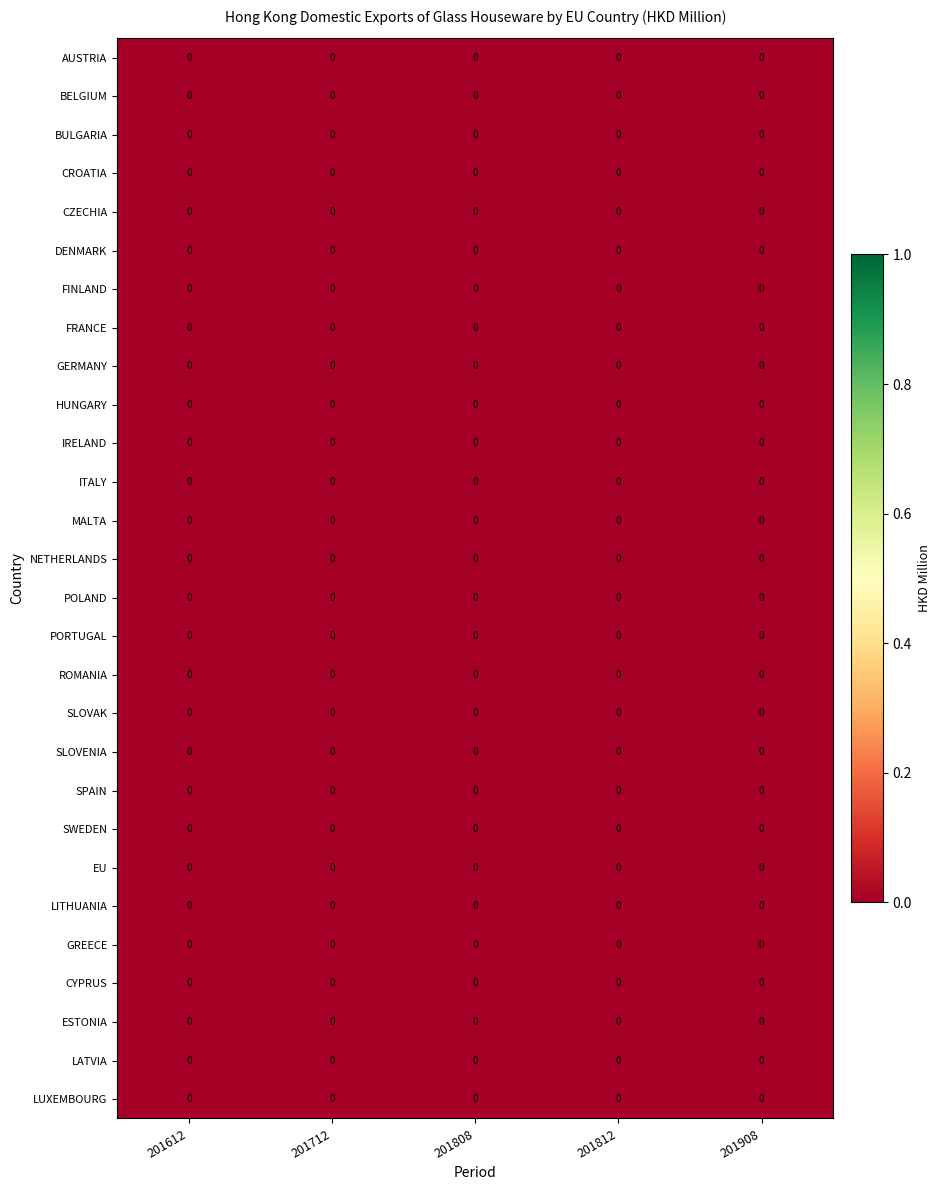

How many series are shown in this chart?

28